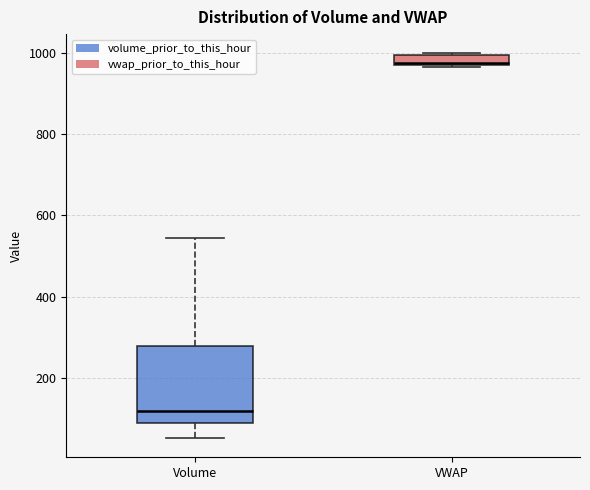

Which box's median line is the highest?

VWAP